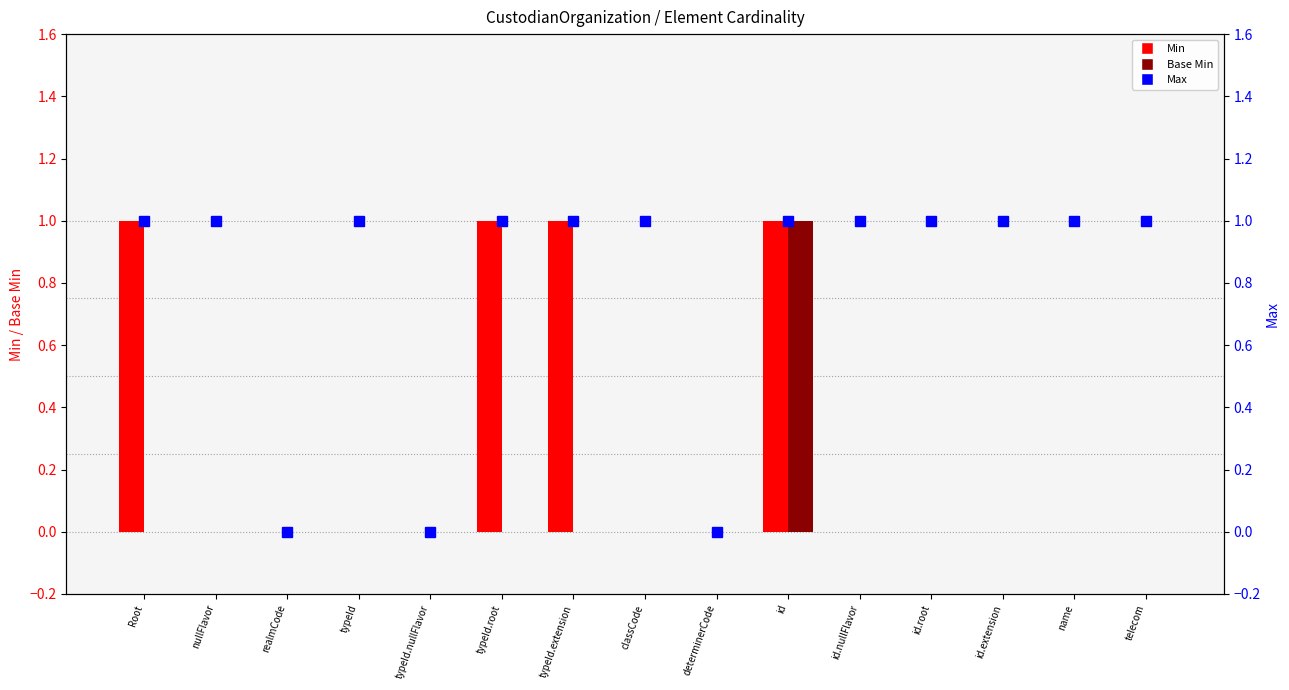

Is the value of Base Min at classCode greater than the value of Max at telecom?

No